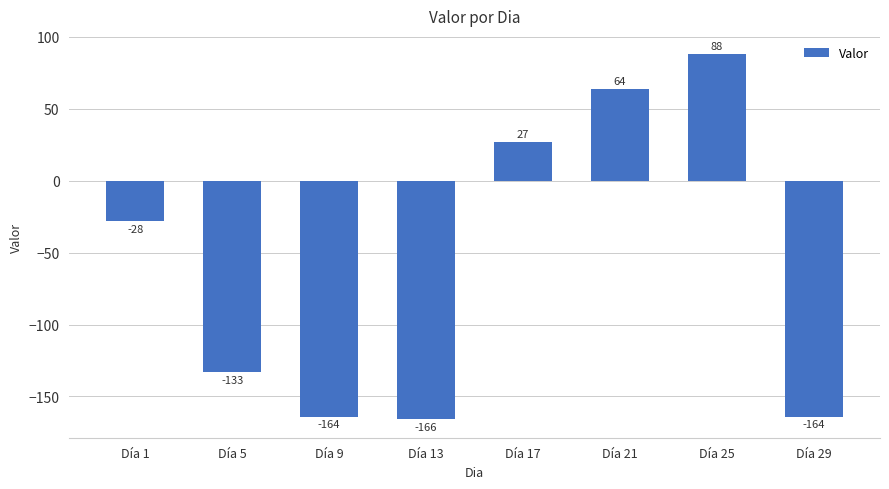

Reading left to right, transcribe all the data shown in this chart.

-28	-133	-164	-166	27	64	88	-164